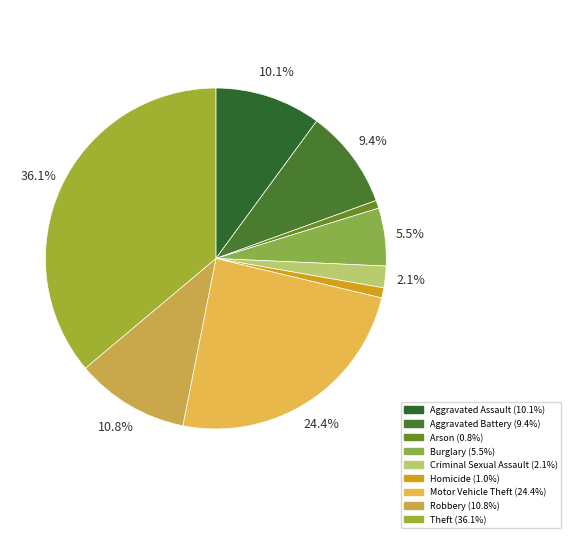

Is it true that Motor Vehicle Theft is 19% of the pie?

False